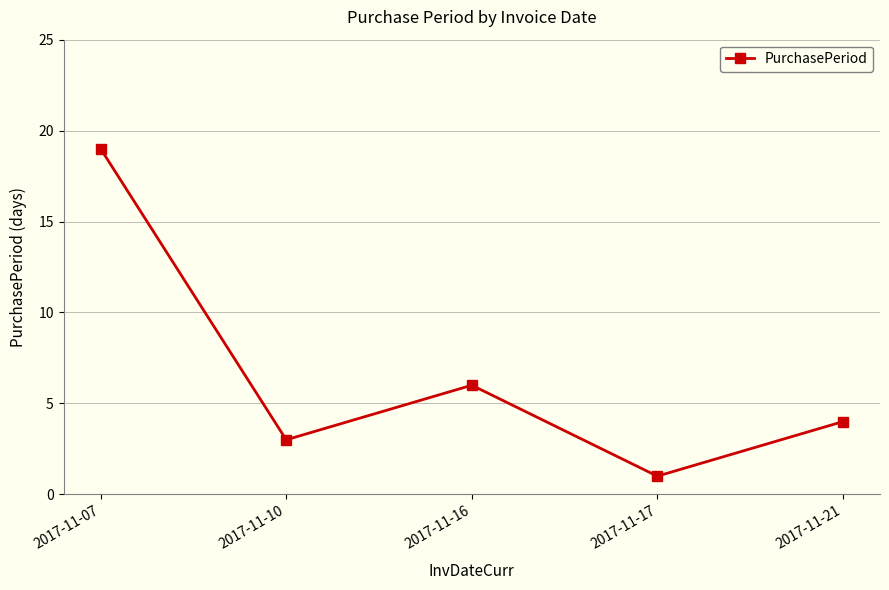

What is the change in value from 2017-11-10 to 2017-11-17?

-2